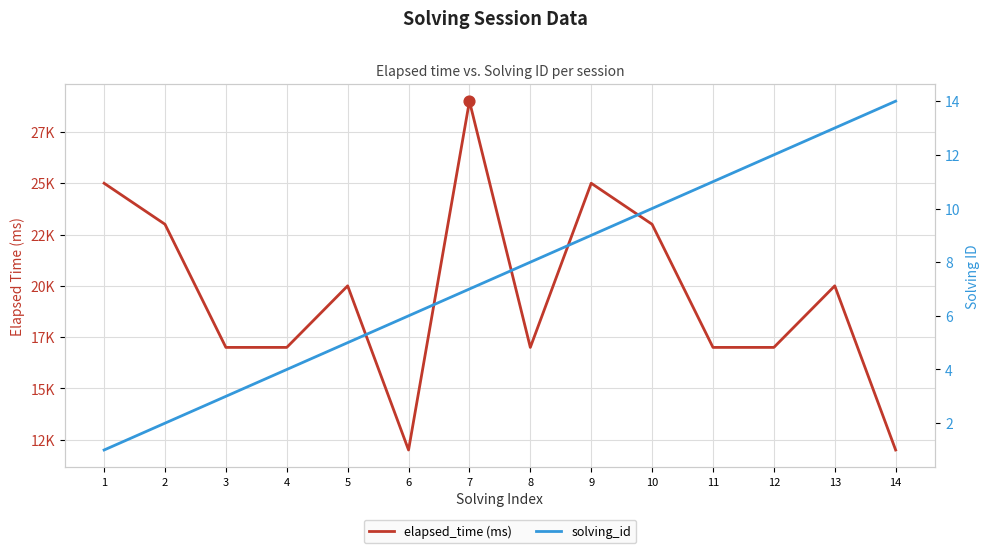

What are all the series names shown in the legend?

elapsed_time (ms), solving_id